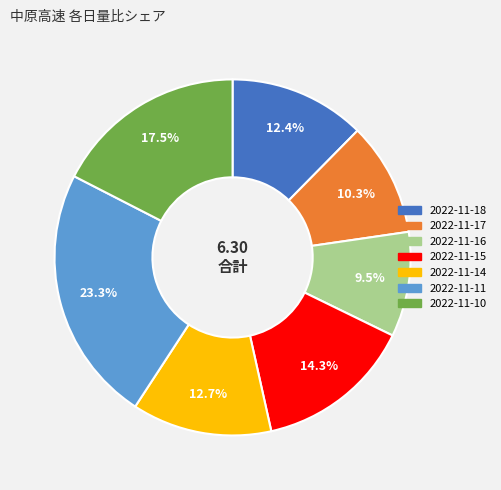

How much of the chart is everything except 2022-11-15?

85.7%